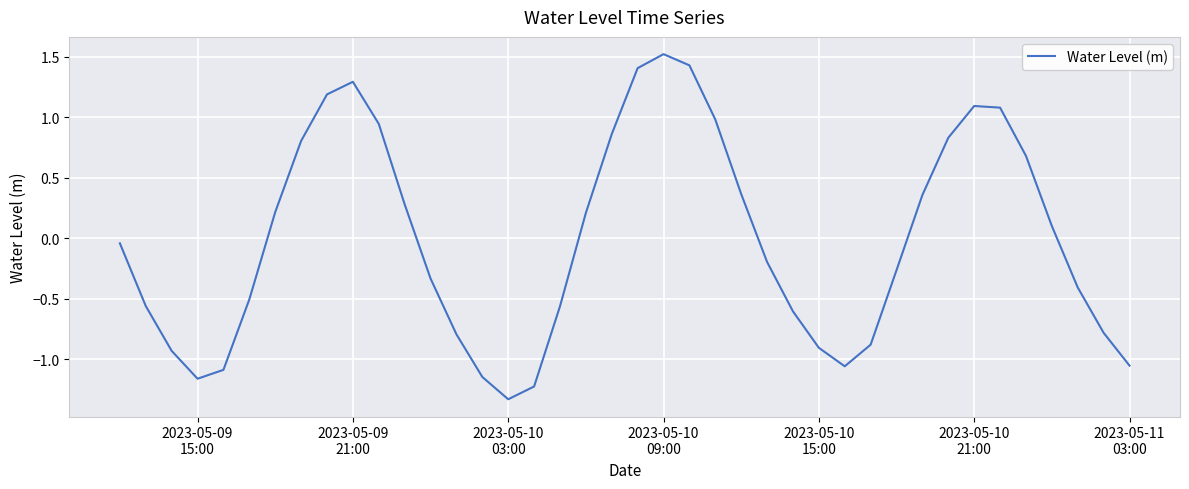

What is the greatest value displayed?

1.5